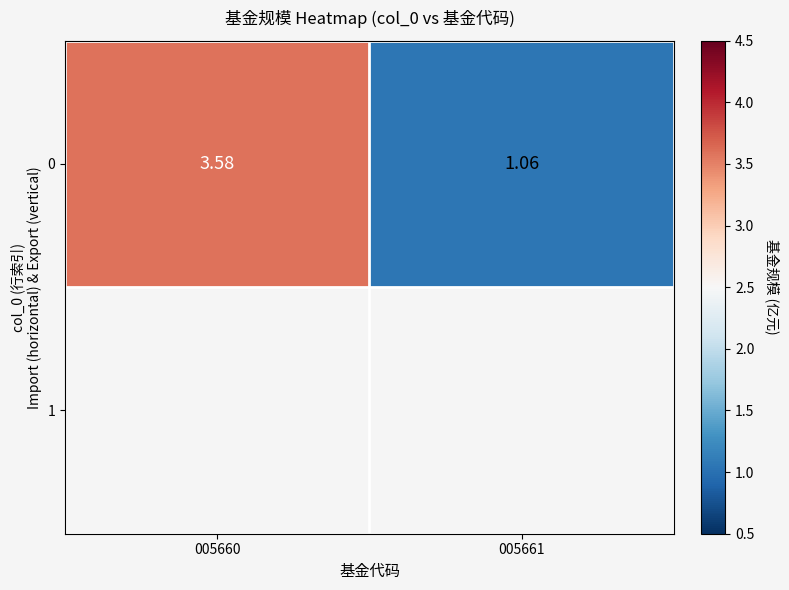

At which category does the chart reach its minimum across all series?

005661